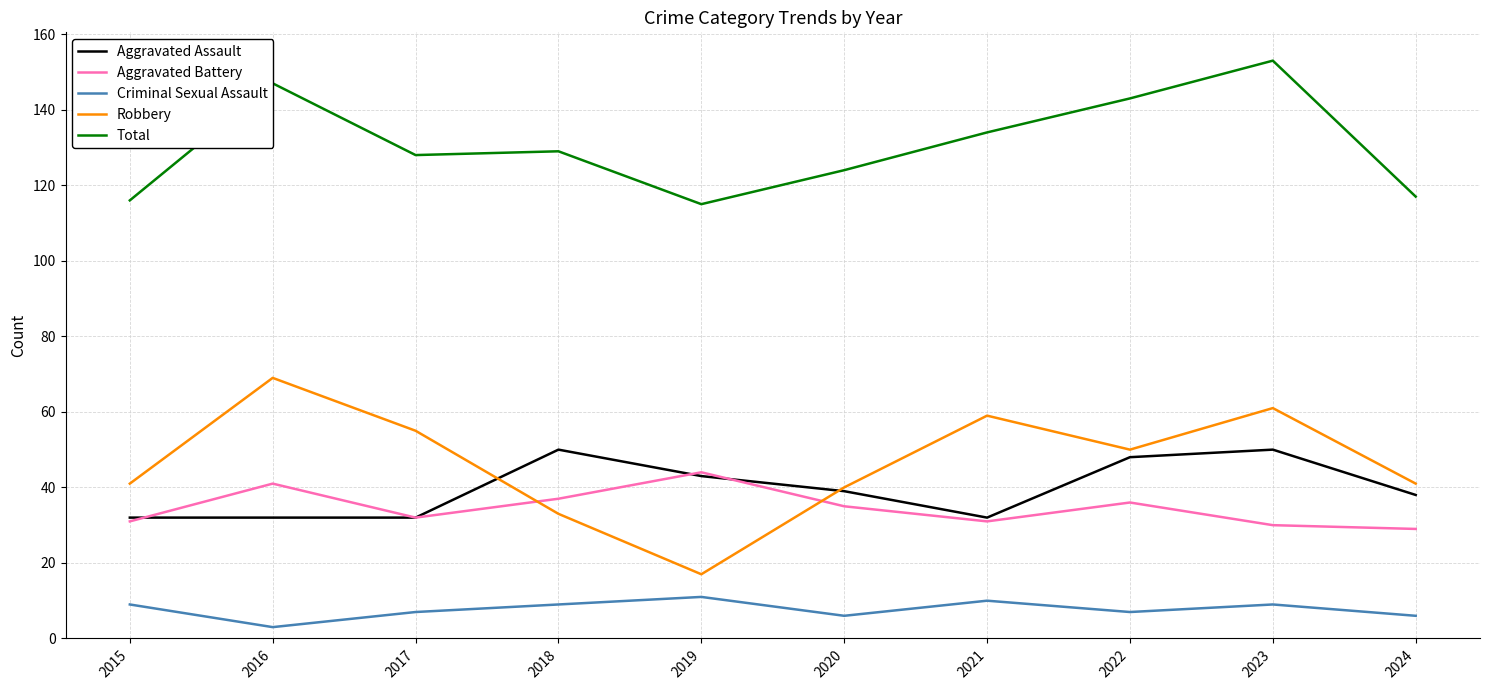

What is the maximum value for Robbery?

69